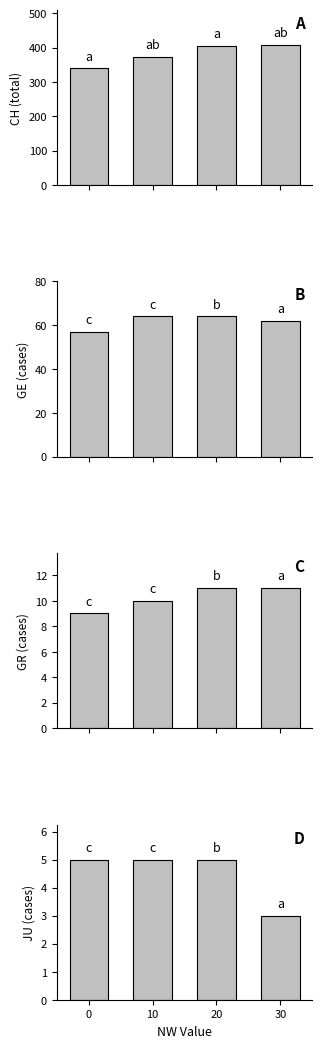

How many bars are there in total?

16